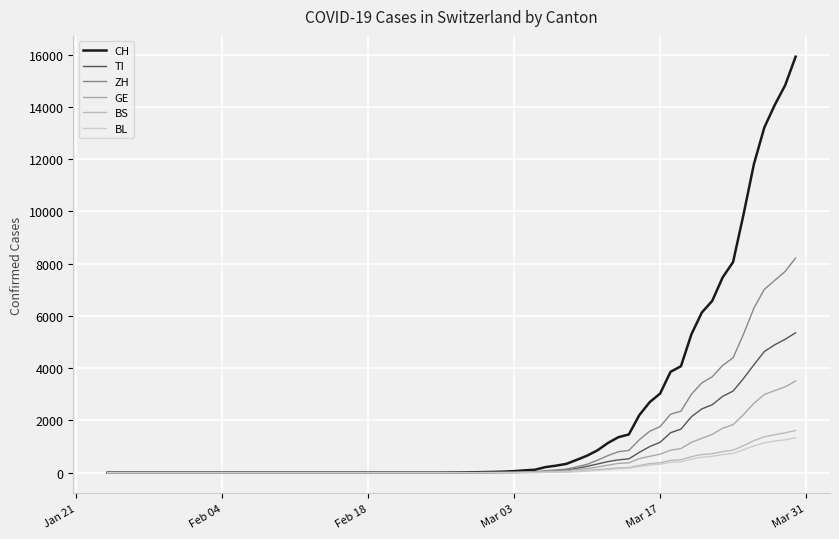

What is the sum of all CH values?

136279